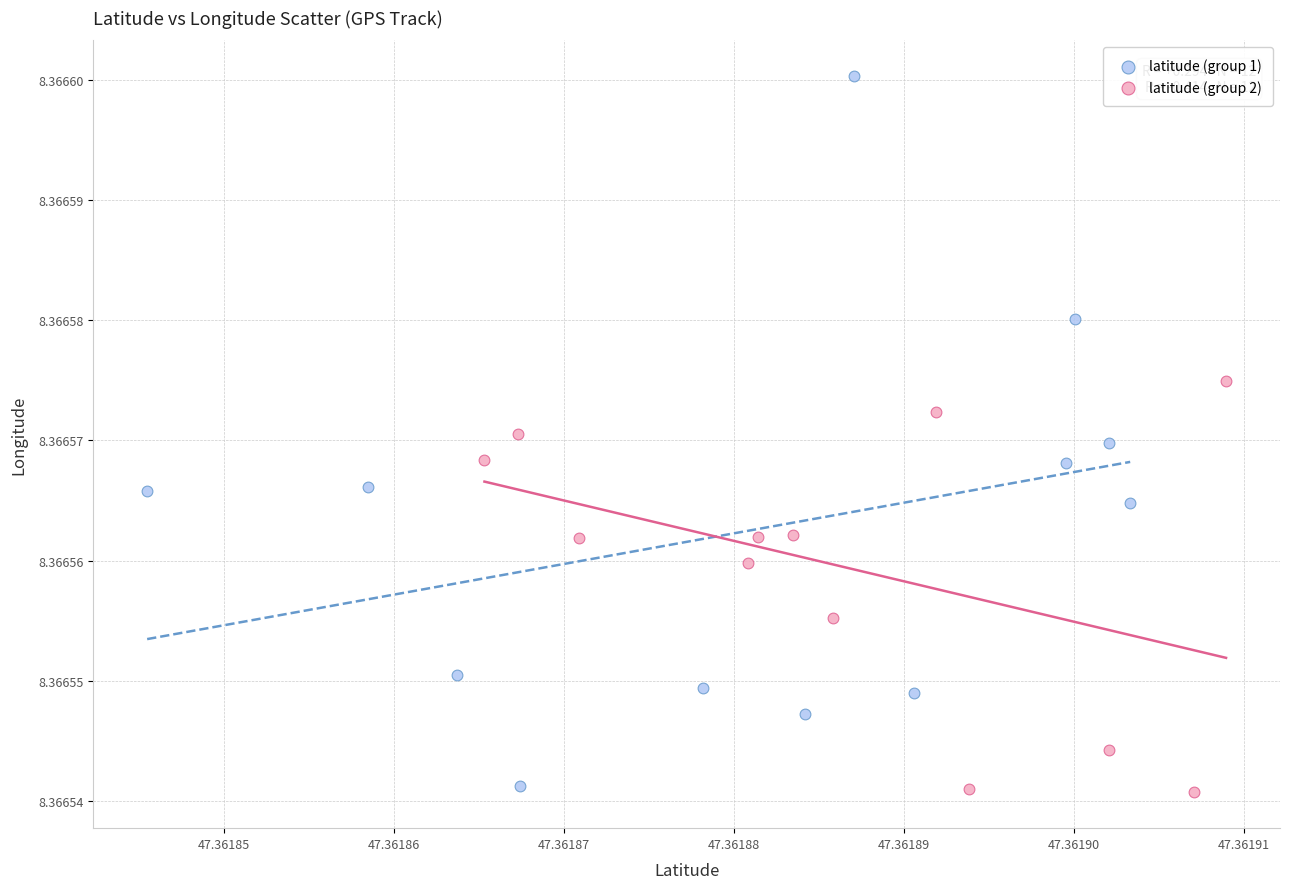

Which series has the widest spread of Y values?

latitude (group 1)